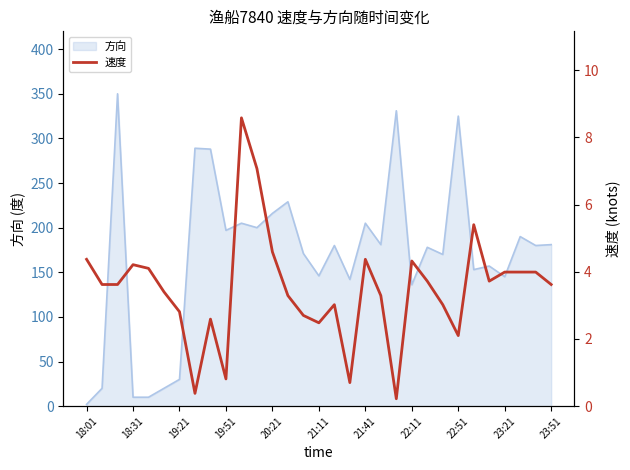

What is the smallest value displayed?

0.2